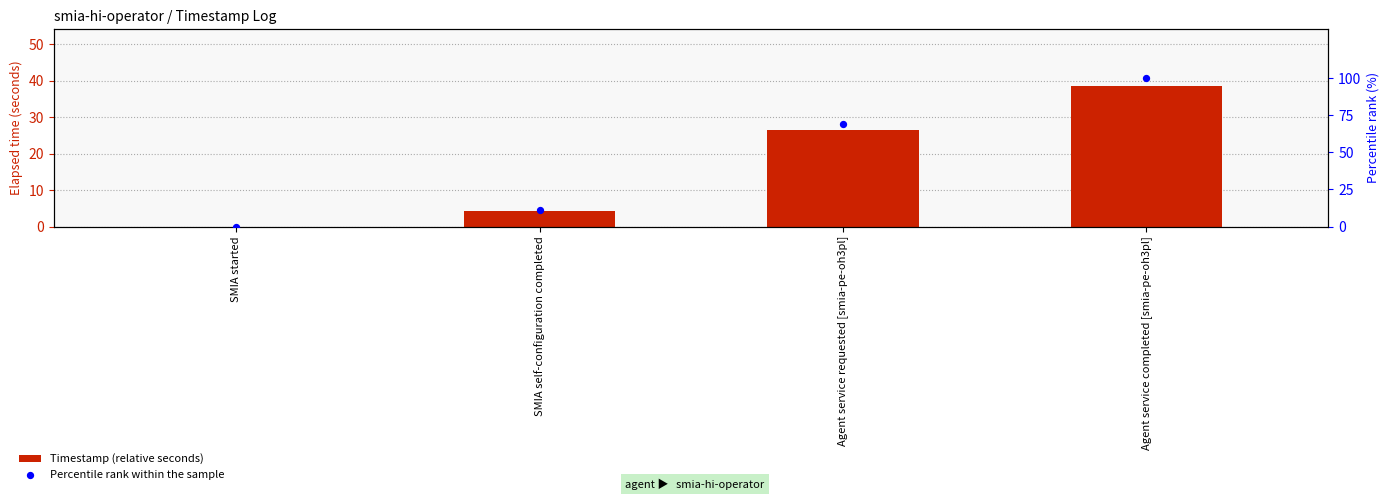

Is the value of Timestamp (relative seconds) at SMIA started greater than the value of Percentile rank within the sample at Agent service requested [smia-pe-oh3pl]?

No